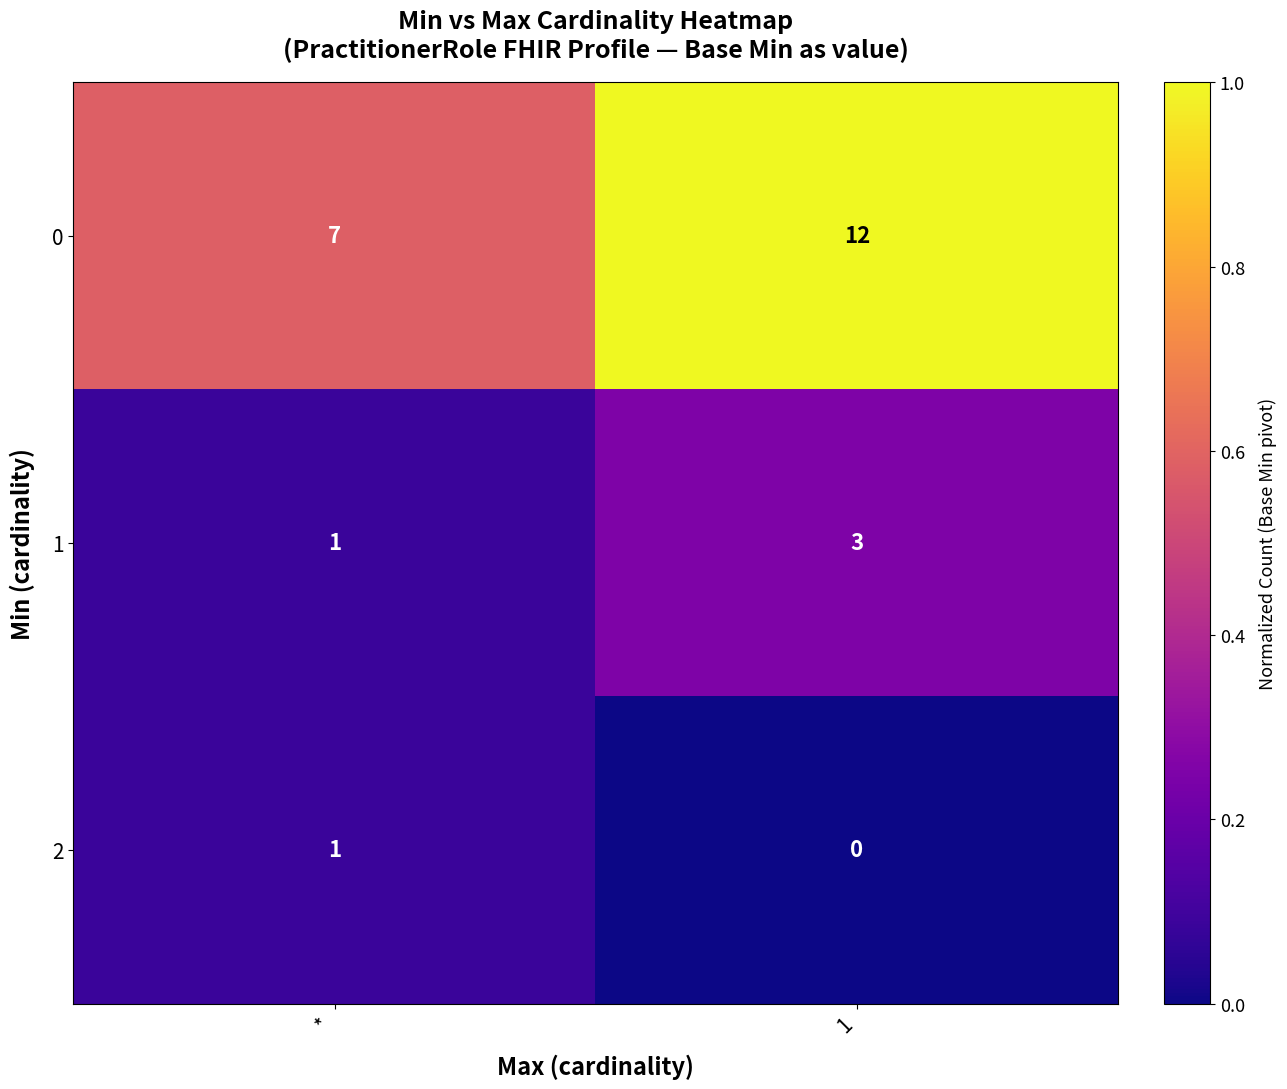

At which category does the chart reach its peak across all series?

1